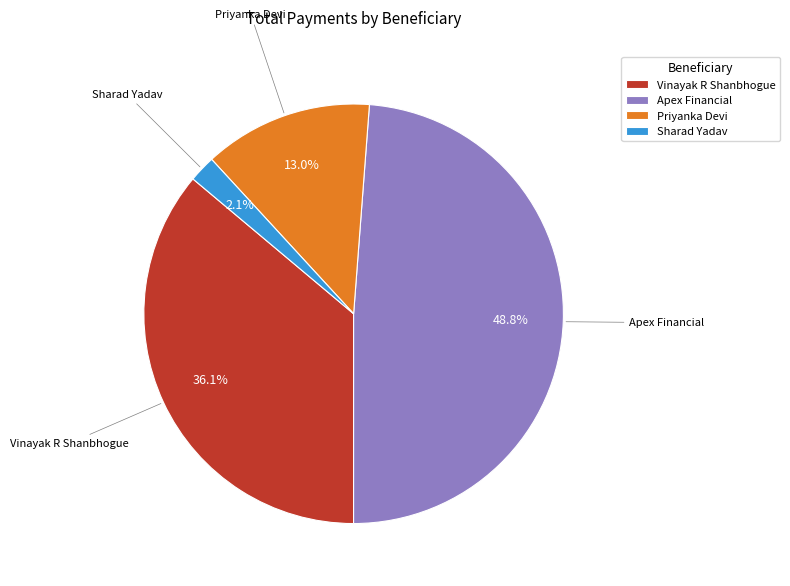

Which slice is the smallest?

Sharad Yadav